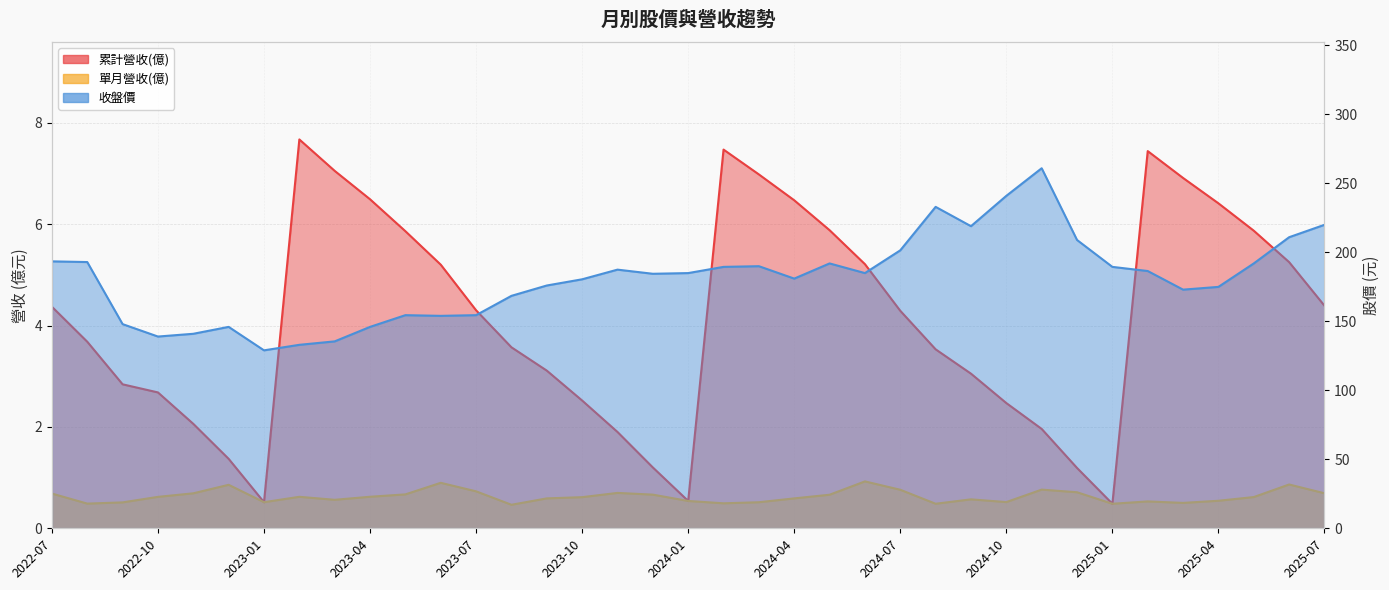

The 單月營收(億) series shows 0.5 at 2024-02. True or false?

True